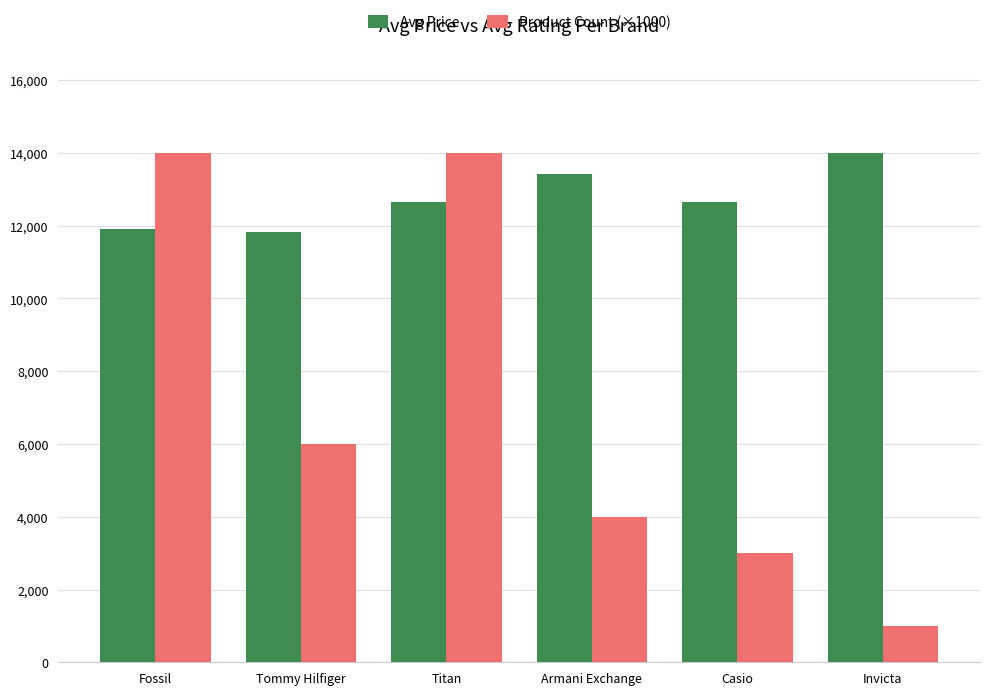

What is the value of the Avg Price bar at the 6th from the left?

13995